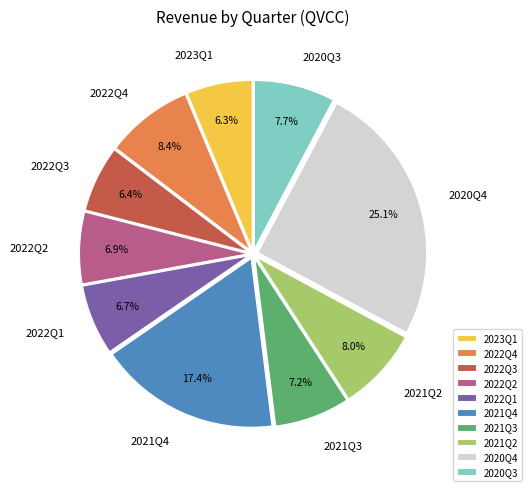

How many slices are in this pie chart?

10